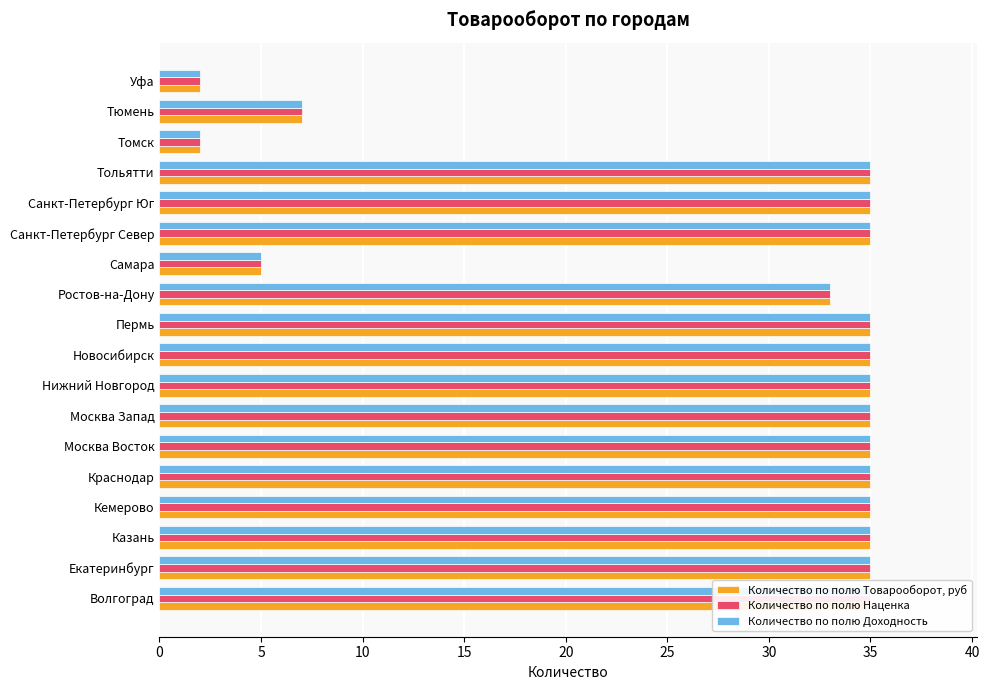

What is the total value across all series at Тольятти?

105